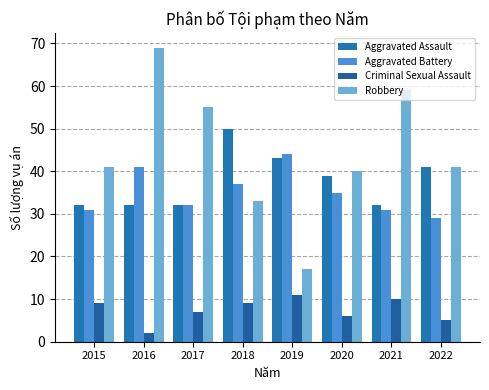

List the series in order of their peak value, lowest first.

Criminal Sexual Assault, Aggravated Battery, Aggravated Assault, Robbery